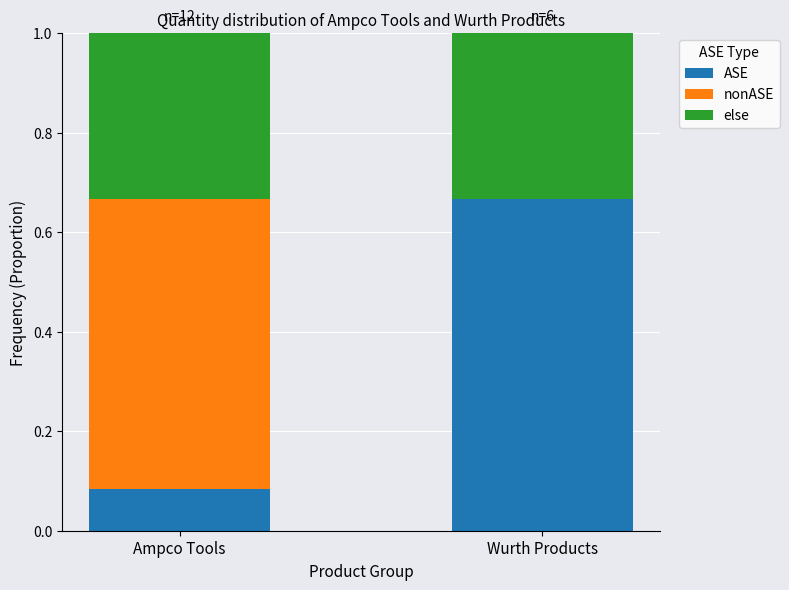

Are the bars horizontal?

No